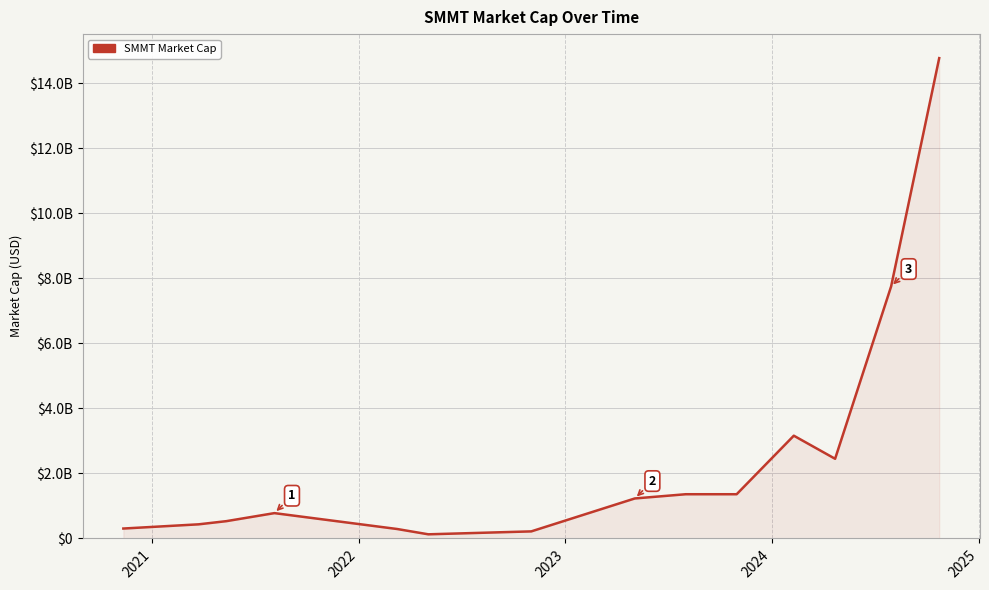

How many points are higher than both their immediate neighbors (excluding endpoints)?

2